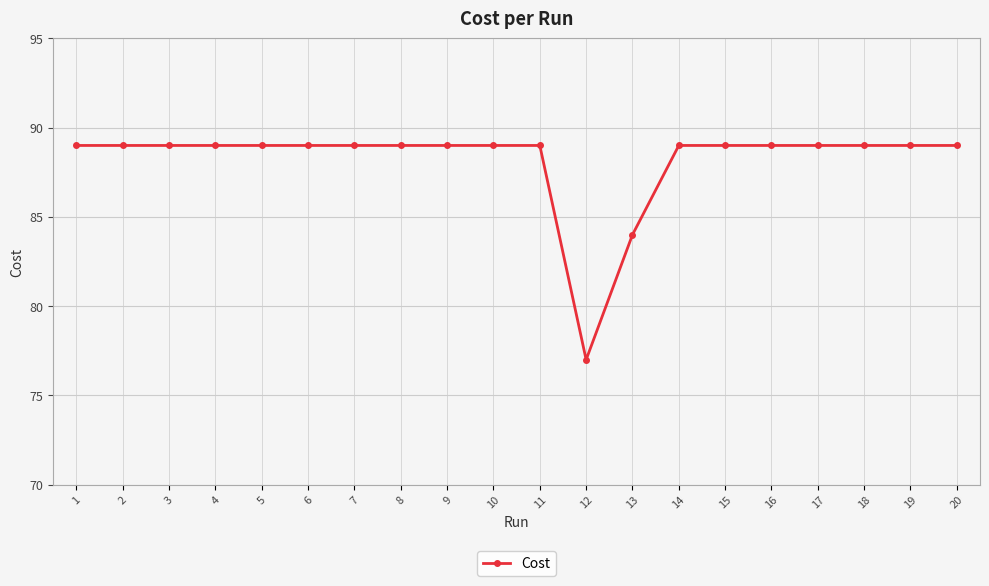

Reading left to right, list all the values displayed in this chart.

89.0	89.0	89.0	89.0	89.0	89.0	89.0	89.0	89.0	89.0	89.0	77.0	84.0	89.0	89.0	89.0	89.0	89.0	89.0	89.0